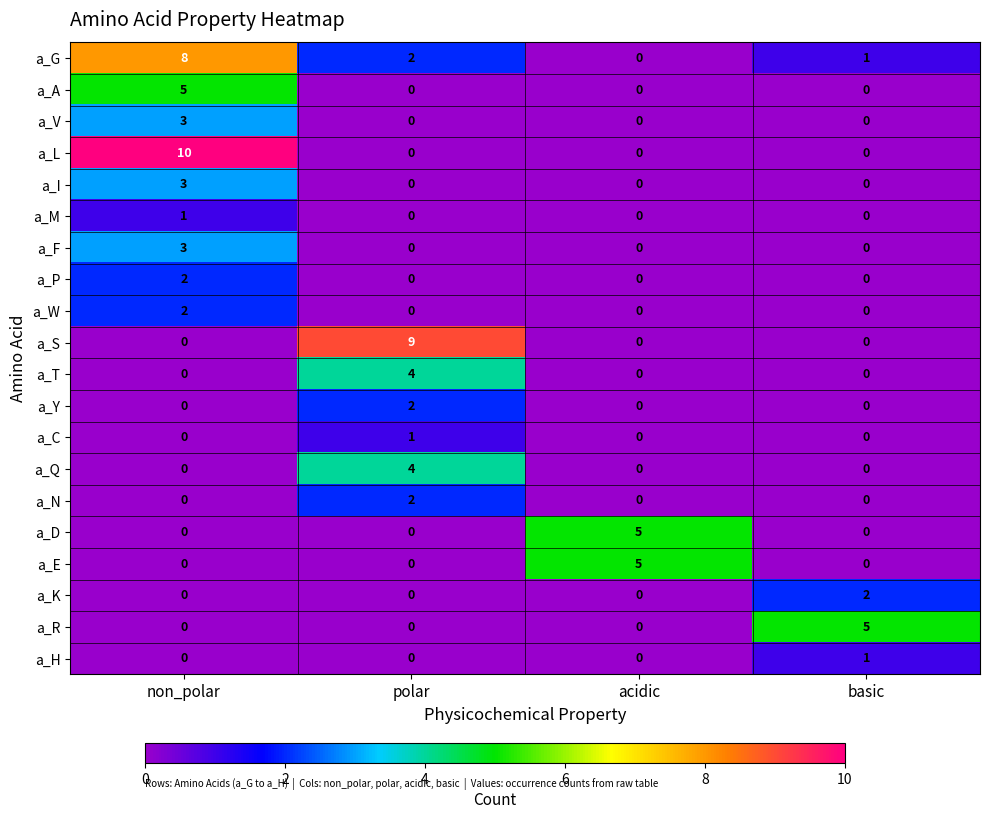

What is the maximum value for a_E?

5